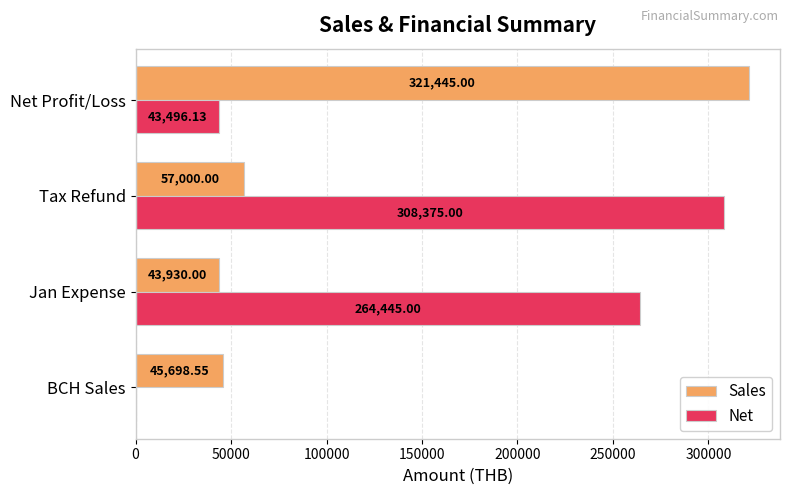

What are all the series names shown in the legend?

Sales, Net